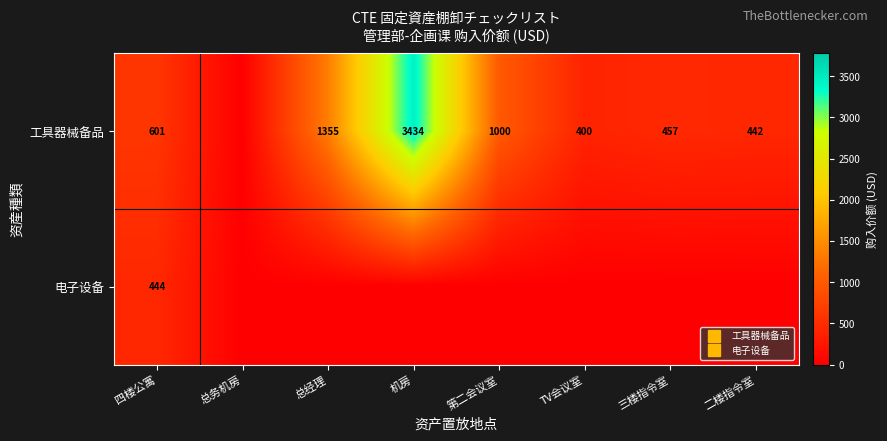

Which category has the highest value across all series?

机房